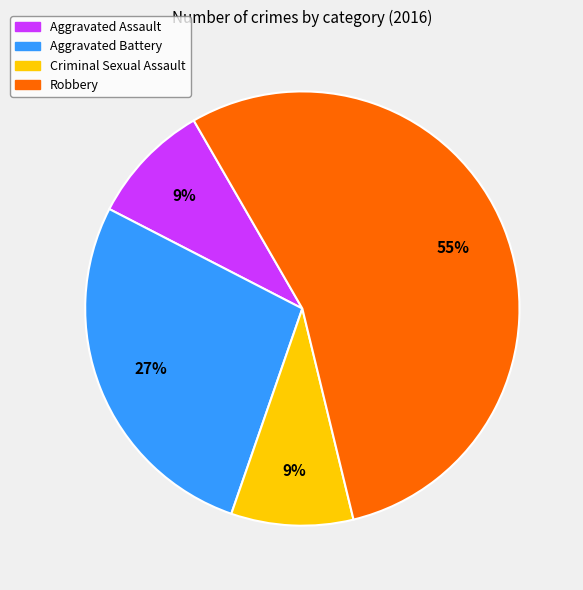

True or false: Aggravated Battery accounts for 18% of the total.

False